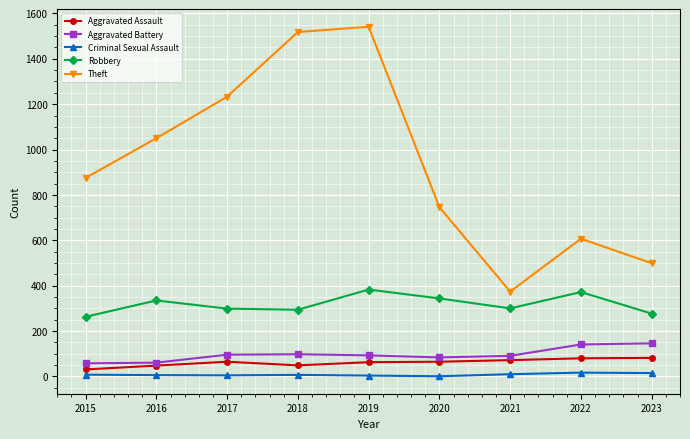

The Robbery series shows 299 at 2017. True or false?

True